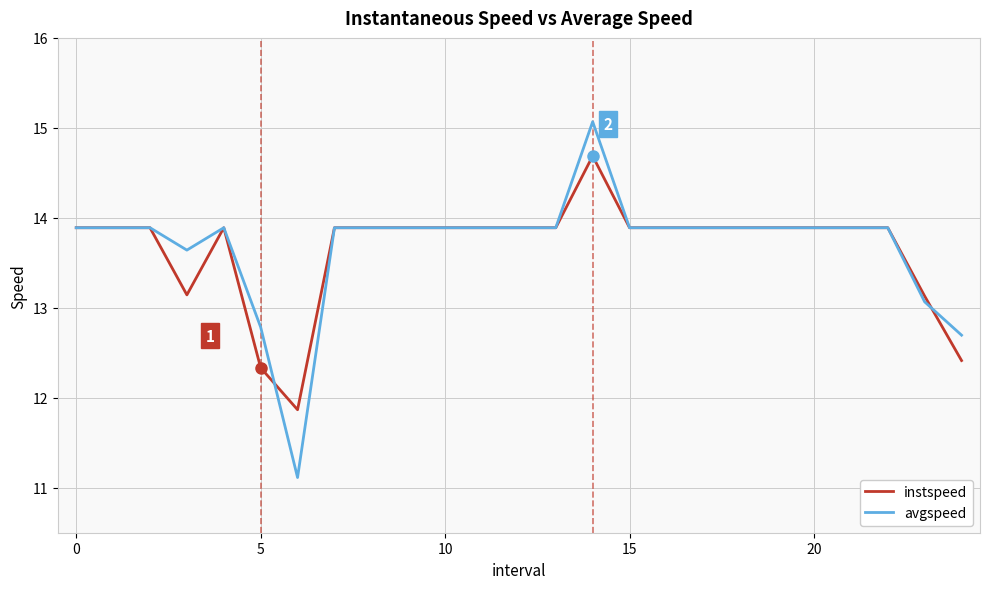

What is the maximum value for instspeed?

14.7